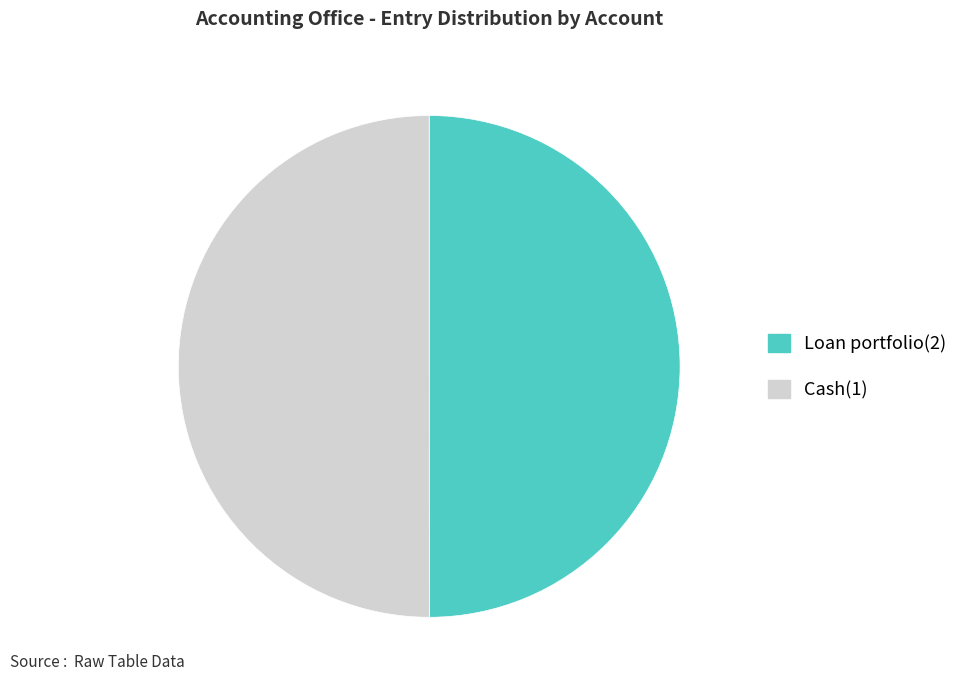

The Loan portfolio(2) slice represents 40% of the pie. True or false?

False